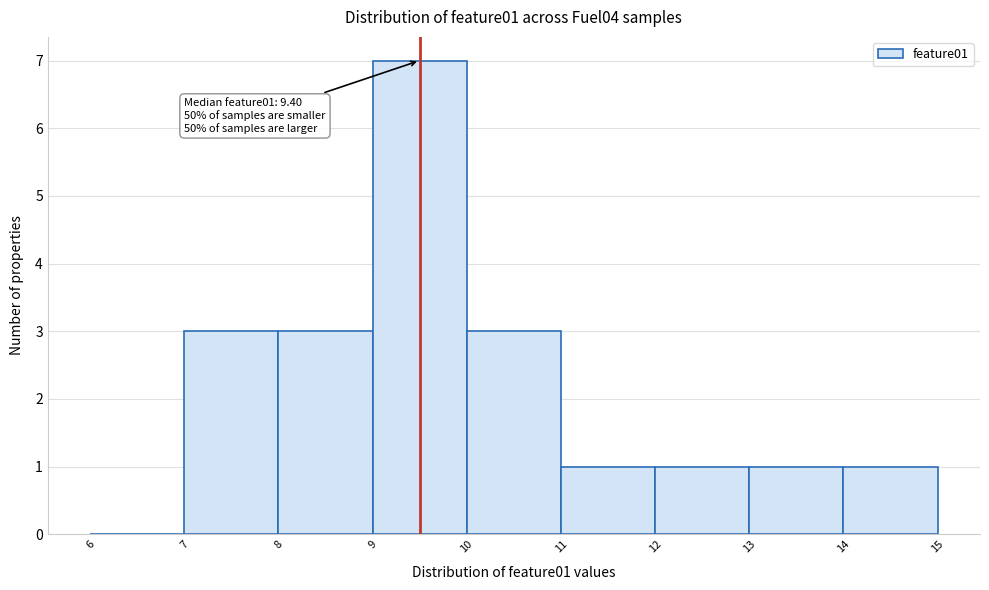

Which range on the x-axis has the tallest bar?

9 to 10